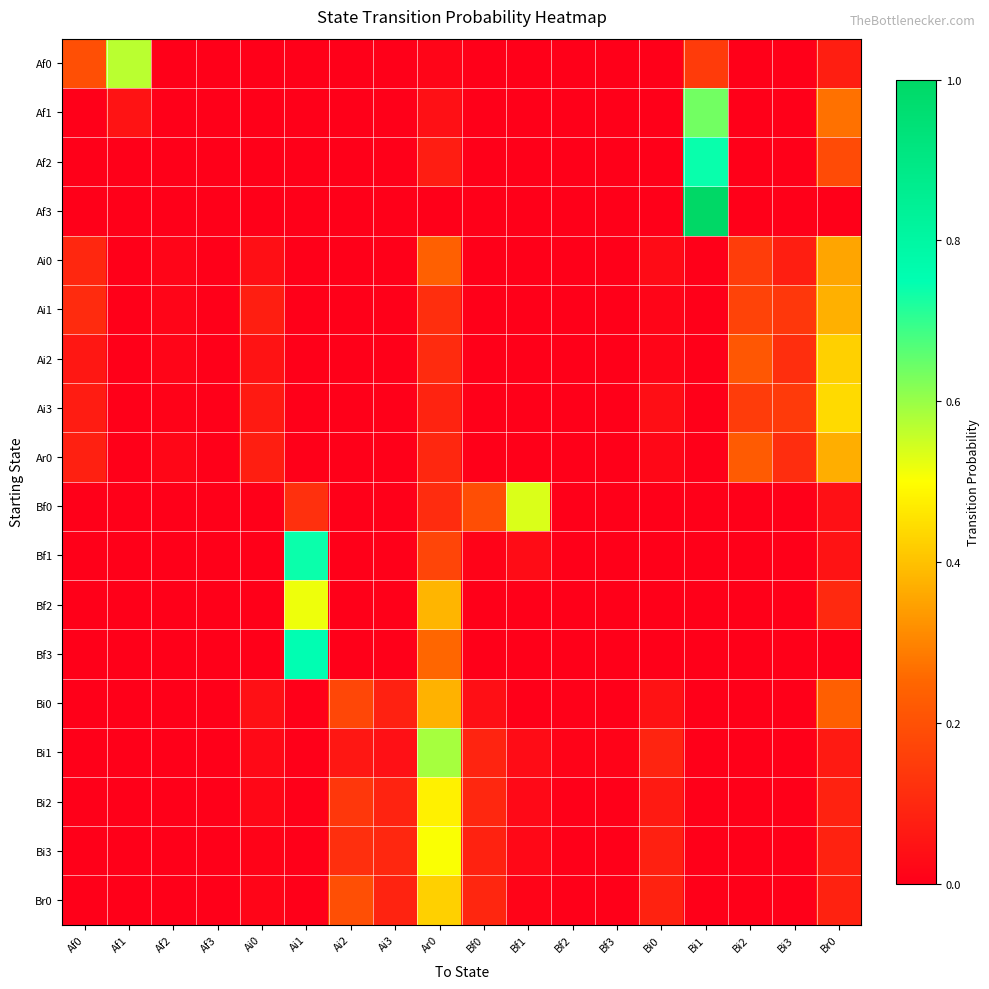

Reading left to right, what are all the values shown in this chart?

Af0: Af0=0.2	Af1=0.6	Af2=0.0	Af3=0.0	Ai0=0.0	Ai1=0.0	Ai2=0.0	Ai3=0.0	Ar0=0.0	Bf0=0.0	Bf1=0.0	Bf2=0.0	Bf3=0.0	Bi0=0.0	Bi1=0.1	Bi2=0.0	Bi3=0.0	Br0=0.1
Af1: Af0=0.0	Af1=0.1	Af2=0.0	Af3=0.0	Ai0=0.0	Ai1=0.0	Ai2=0.0	Ai3=0.0	Ar0=0.0	Bf0=0.0	Bf1=0.0	Bf2=0.0	Bf3=0.0	Bi0=0.0	Bi1=0.6	Bi2=0.0	Bi3=0.0	Br0=0.3
Af2: Af0=0.0	Af1=0.0	Af2=0.0	Af3=0.0	Ai0=0.0	Ai1=0.0	Ai2=0.0	Ai3=0.0	Ar0=0.1	Bf0=0.0	Bf1=0.0	Bf2=0.0	Bf3=0.0	Bi0=0.0	Bi1=0.7	Bi2=0.0	Bi3=0.0	Br0=0.2
Af3: Af0=0.0	Af1=0.0	Af2=0.0	Af3=0.0	Ai0=0.0	Ai1=0.0	Ai2=0.0	Ai3=0.0	Ar0=0.0	Bf0=0.0	Bf1=0.0	Bf2=0.0	Bf3=0.0	Bi0=0.0	Bi1=1.0	Bi2=0.0	Bi3=0.0	Br0=0.0
Ai0: Af0=0.1	Af1=0.0	Af2=0.0	Af3=0.0	Ai0=0.0	Ai1=0.0	Ai2=0.0	Ai3=0.0	Ar0=0.2	Bf0=0.0	Bf1=0.0	Bf2=0.0	Bf3=0.0	Bi0=0.0	Bi1=0.0	Bi2=0.2	Bi3=0.1	Br0=0.4
Ai1: Af0=0.1	Af1=0.0	Af2=0.0	Af3=0.0	Ai0=0.1	Ai1=0.0	Ai2=0.0	Ai3=0.0	Ar0=0.1	Bf0=0.0	Bf1=0.0	Bf2=0.0	Bf3=0.0	Bi0=0.0	Bi1=0.0	Bi2=0.2	Bi3=0.1	Br0=0.4
Ai2: Af0=0.1	Af1=0.0	Af2=0.0	Af3=0.0	Ai0=0.0	Ai1=0.0	Ai2=0.0	Ai3=0.0	Ar0=0.1	Bf0=0.0	Bf1=0.0	Bf2=0.0	Bf3=0.0	Bi0=0.0	Bi1=0.0	Bi2=0.2	Bi3=0.1	Br0=0.4
Ai3: Af0=0.1	Af1=0.0	Af2=0.0	Af3=0.0	Ai0=0.1	Ai1=0.0	Ai2=0.0	Ai3=0.0	Ar0=0.1	Bf0=0.0	Bf1=0.0	Bf2=0.0	Bf3=0.0	Bi0=0.0	Bi1=0.0	Bi2=0.1	Bi3=0.1	Br0=0.4
Ar0: Af0=0.1	Af1=0.0	Af2=0.0	Af3=0.0	Ai0=0.1	Ai1=0.0	Ai2=0.0	Ai3=0.0	Ar0=0.1	Bf0=0.0	Bf1=0.0	Bf2=0.0	Bf3=0.0	Bi0=0.0	Bi1=0.0	Bi2=0.2	Bi3=0.1	Br0=0.4
Bf0: Af0=0.0	Af1=0.0	Af2=0.0	Af3=0.0	Ai0=0.0	Ai1=0.1	Ai2=0.0	Ai3=0.0	Ar0=0.1	Bf0=0.2	Bf1=0.5	Bf2=0.0	Bf3=0.0	Bi0=0.0	Bi1=0.0	Bi2=0.0	Bi3=0.0	Br0=0.0
Bf1: Af0=0.0	Af1=0.0	Af2=0.0	Af3=0.0	Ai0=0.0	Ai1=0.7	Ai2=0.0	Ai3=0.0	Ar0=0.2	Bf0=0.0	Bf1=0.0	Bf2=0.0	Bf3=0.0	Bi0=0.0	Bi1=0.0	Bi2=0.0	Bi3=0.0	Br0=0.0
Bf2: Af0=0.0	Af1=0.0	Af2=0.0	Af3=0.0	Ai0=0.0	Ai1=0.5	Ai2=0.0	Ai3=0.0	Ar0=0.4	Bf0=0.0	Bf1=0.0	Bf2=0.0	Bf3=0.0	Bi0=0.0	Bi1=0.0	Bi2=0.0	Bi3=0.0	Br0=0.1
Bf3: Af0=0.0	Af1=0.0	Af2=0.0	Af3=0.0	Ai0=0.0	Ai1=0.8	Ai2=0.0	Ai3=0.0	Ar0=0.2	Bf0=0.0	Bf1=0.0	Bf2=0.0	Bf3=0.0	Bi0=0.0	Bi1=0.0	Bi2=0.0	Bi3=0.0	Br0=0.0
Bi0: Af0=0.0	Af1=0.0	Af2=0.0	Af3=0.0	Ai0=0.0	Ai1=0.0	Ai2=0.2	Ai3=0.1	Ar0=0.4	Bf0=0.0	Bf1=0.0	Bf2=0.0	Bf3=0.0	Bi0=0.0	Bi1=0.0	Bi2=0.0	Bi3=0.0	Br0=0.2
Bi1: Af0=0.0	Af1=0.0	Af2=0.0	Af3=0.0	Ai0=0.0	Ai1=0.0	Ai2=0.1	Ai3=0.0	Ar0=0.6	Bf0=0.1	Bf1=0.0	Bf2=0.0	Bf3=0.0	Bi0=0.1	Bi1=0.0	Bi2=0.0	Bi3=0.0	Br0=0.1
Bi2: Af0=0.0	Af1=0.0	Af2=0.0	Af3=0.0	Ai0=0.0	Ai1=0.0	Ai2=0.1	Ai3=0.1	Ar0=0.5	Bf0=0.1	Bf1=0.0	Bf2=0.0	Bf3=0.0	Bi0=0.1	Bi1=0.0	Bi2=0.0	Bi3=0.0	Br0=0.1
Bi3: Af0=0.0	Af1=0.0	Af2=0.0	Af3=0.0	Ai0=0.0	Ai1=0.0	Ai2=0.1	Ai3=0.1	Ar0=0.5	Bf0=0.1	Bf1=0.0	Bf2=0.0	Bf3=0.0	Bi0=0.1	Bi1=0.0	Bi2=0.0	Bi3=0.0	Br0=0.1
Br0: Af0=0.0	Af1=0.0	Af2=0.0	Af3=0.0	Ai0=0.0	Ai1=0.0	Ai2=0.2	Ai3=0.1	Ar0=0.4	Bf0=0.1	Bf1=0.0	Bf2=0.0	Bf3=0.0	Bi0=0.1	Bi1=0.0	Bi2=0.0	Bi3=0.0	Br0=0.1